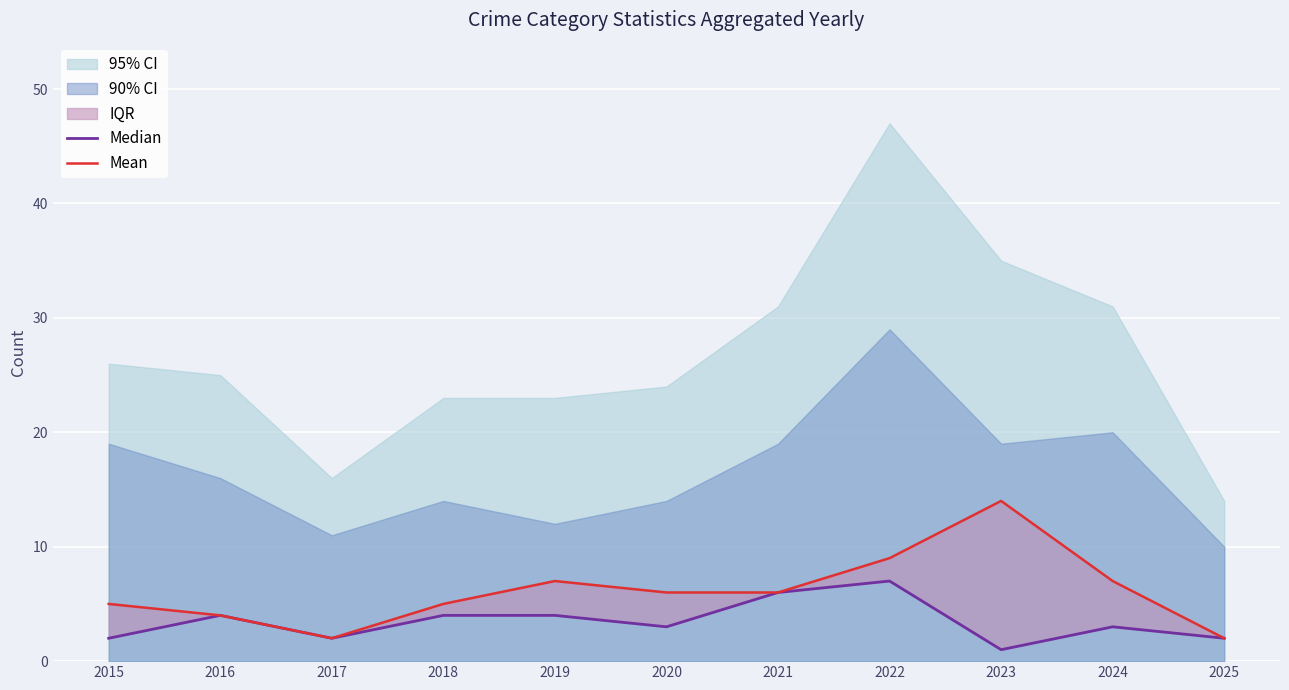

Which label corresponds to the largest value in the chart?

2023